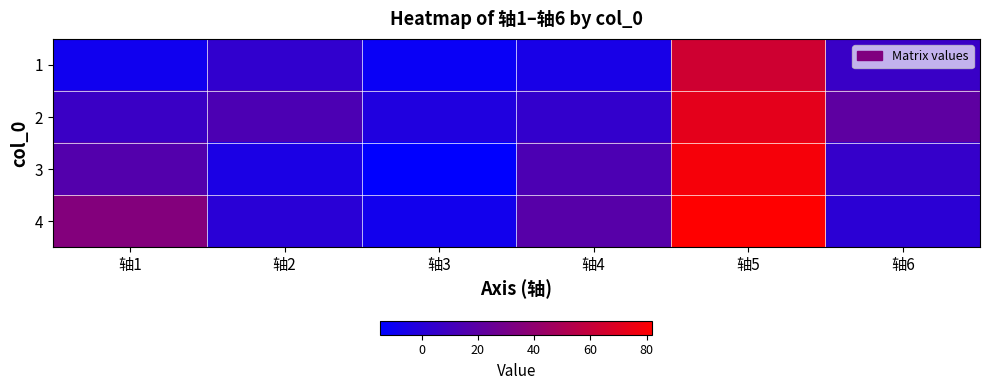

What is the minimum value shown in the chart?

-14.6